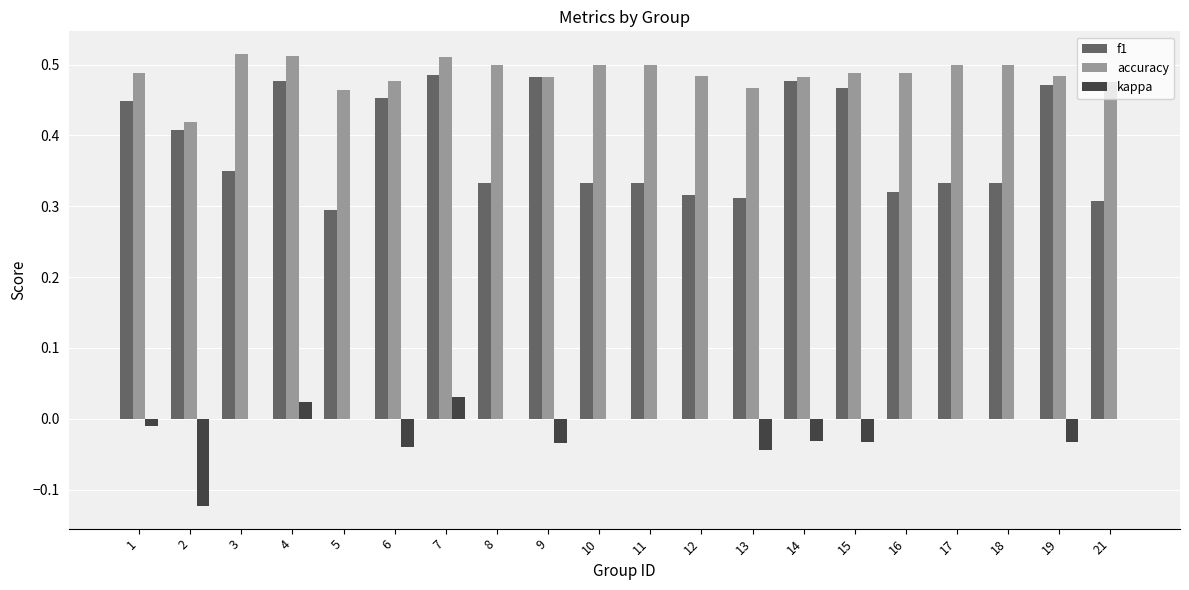

The value of f1 at 19 is 0.7. True or false?

False